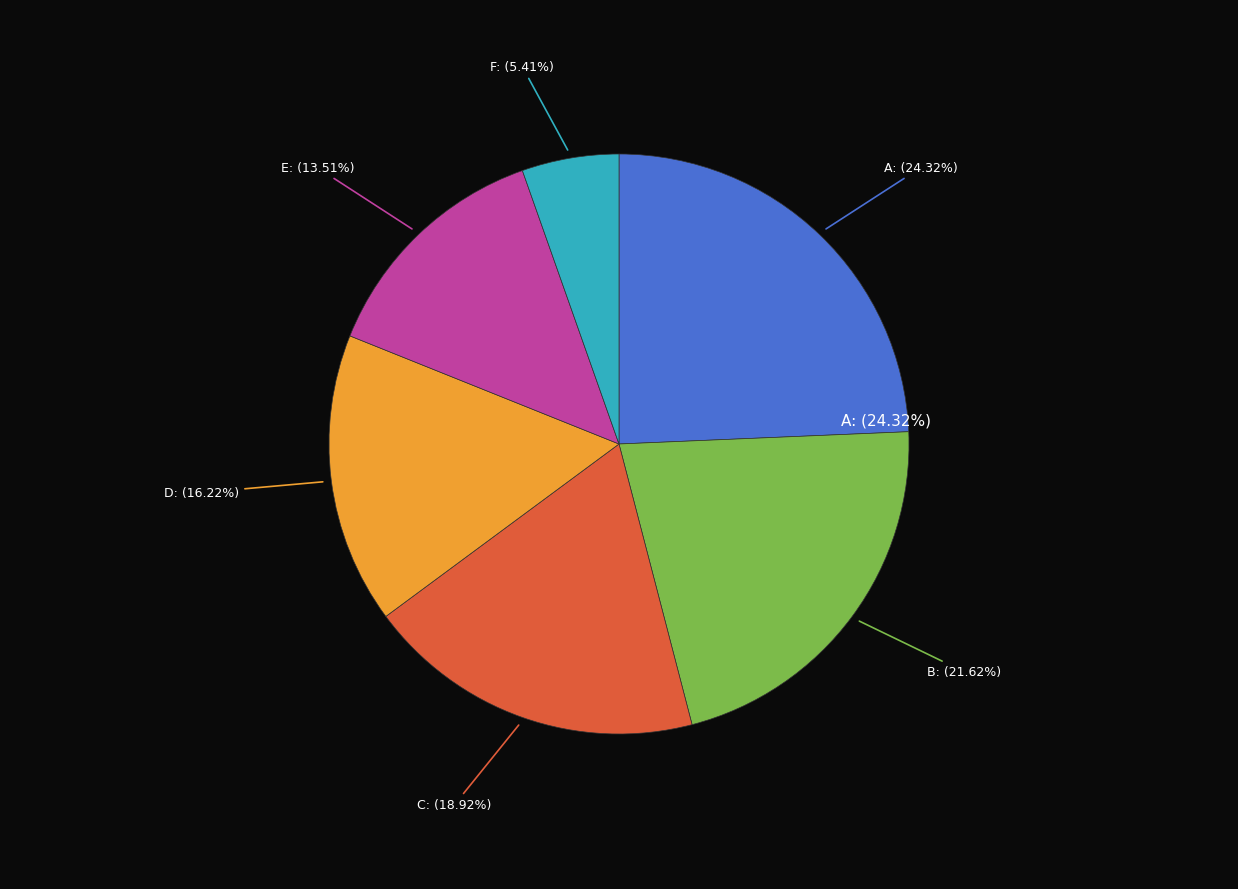

Does any single category account for the majority?

No